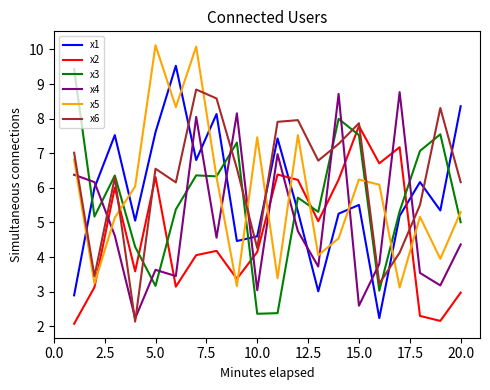

Which series has the largest total across all categories?

x6